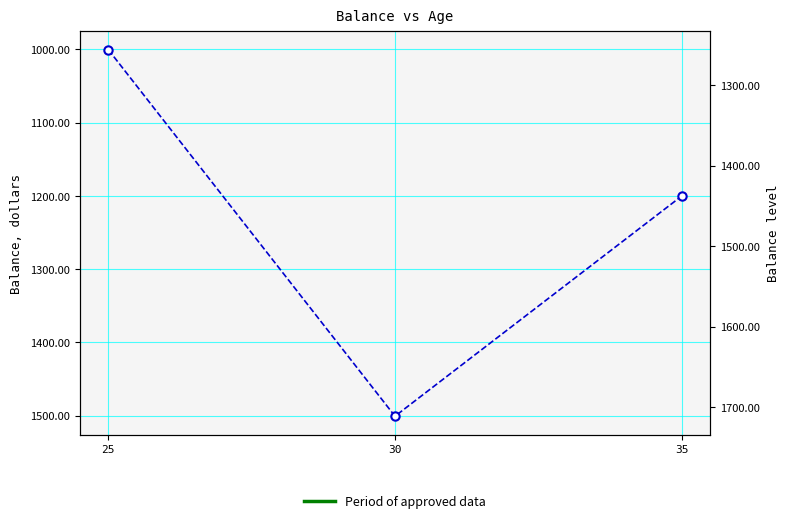

At which category does the chart reach its minimum across all series?

25